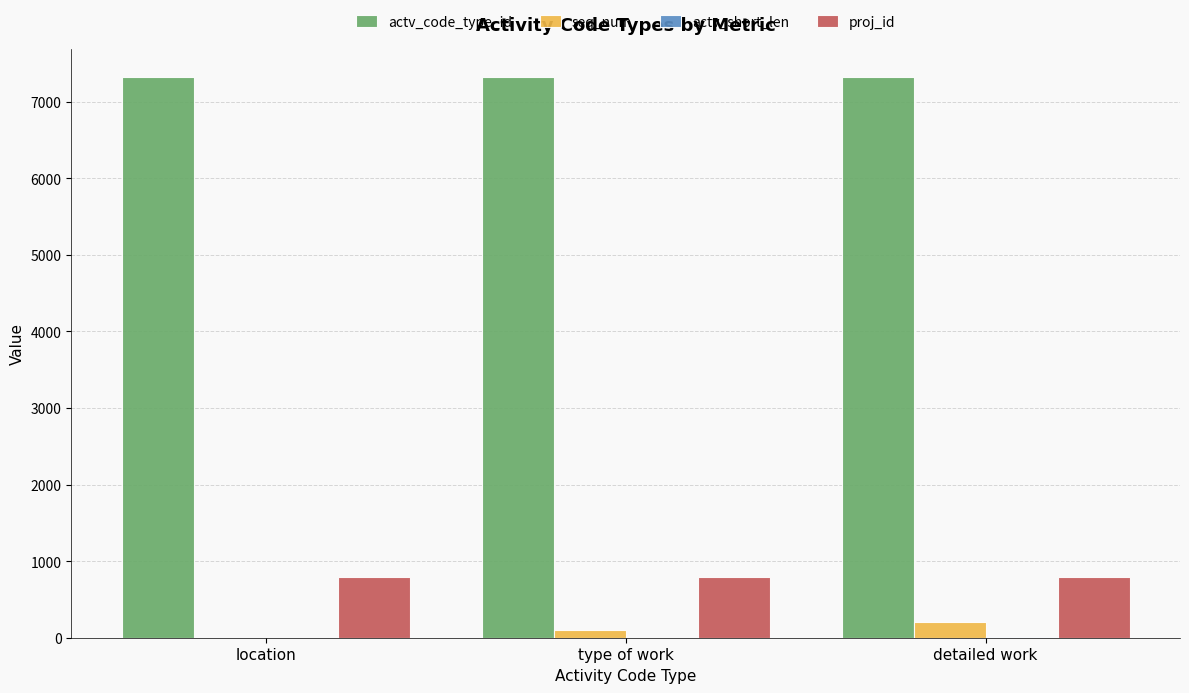

Is the value of seq_num at type of work greater than the value of proj_id at type of work?

No